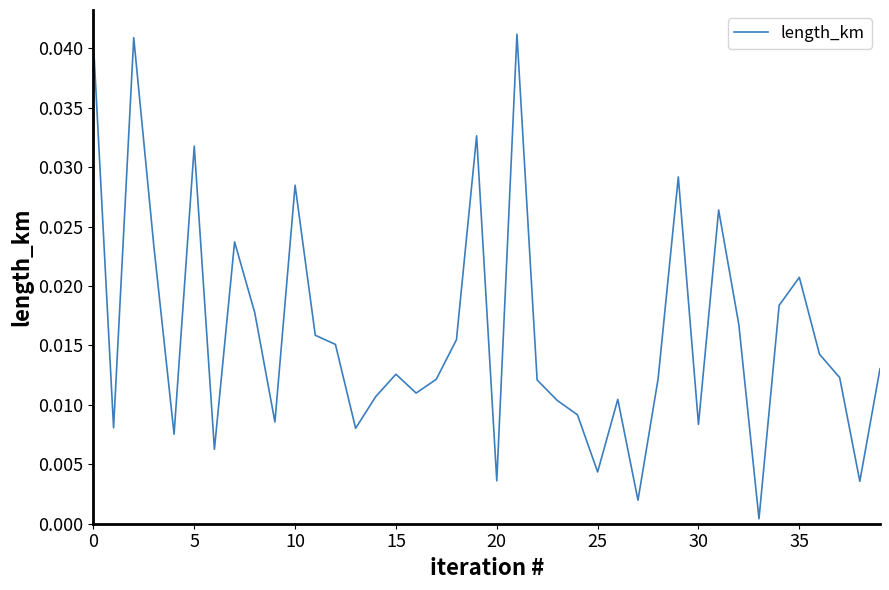

How many lines are shown in the chart?

1